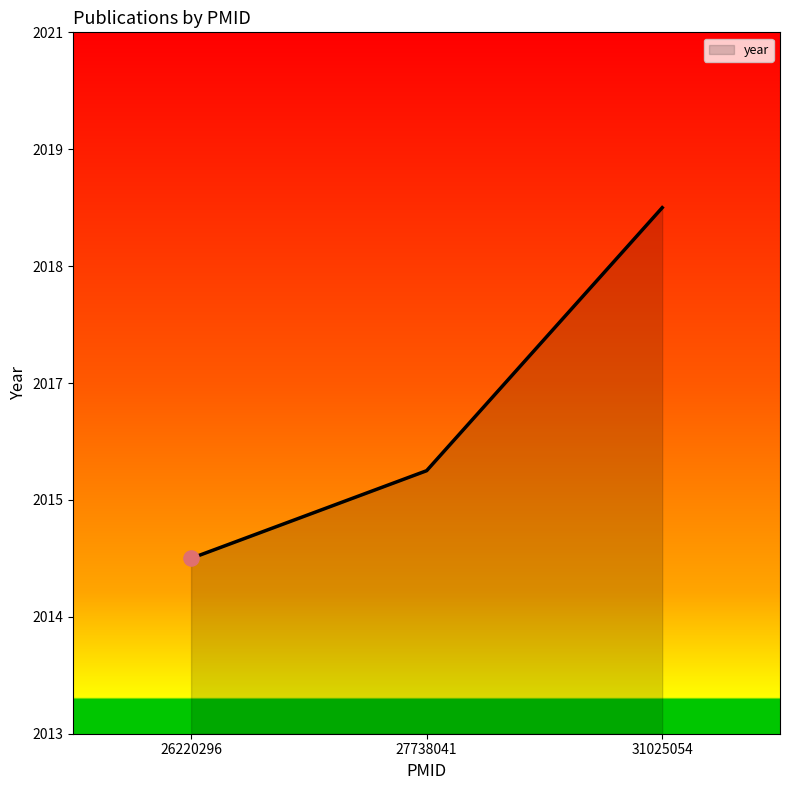

What is the change in value from 26220296 to 27738041?

+1